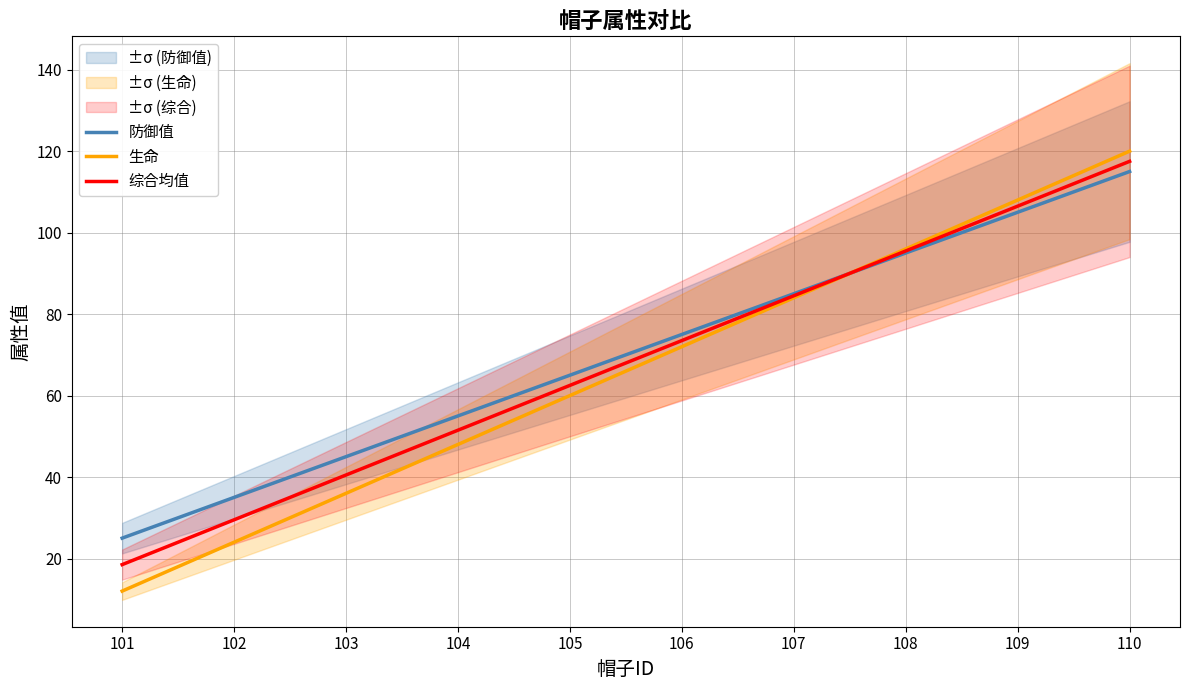

At 108, list the series in order from smallest to largest.

防御值, 综合均值, 生命